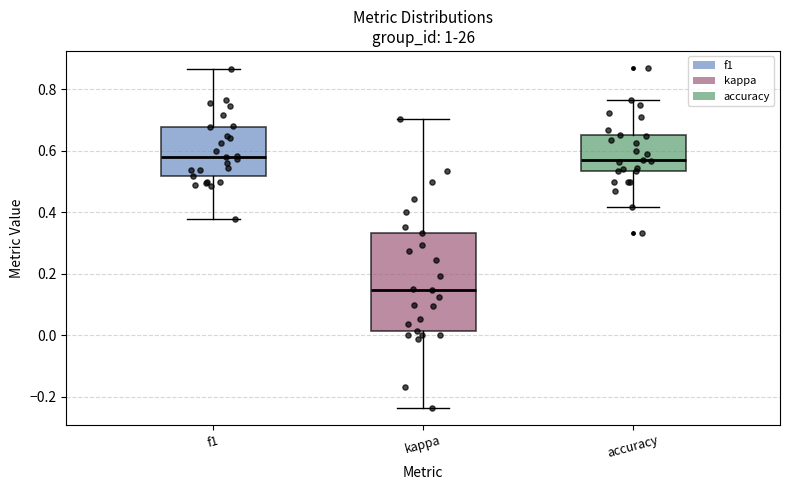

Which box is the tallest, from its lower edge to its upper edge?

kappa